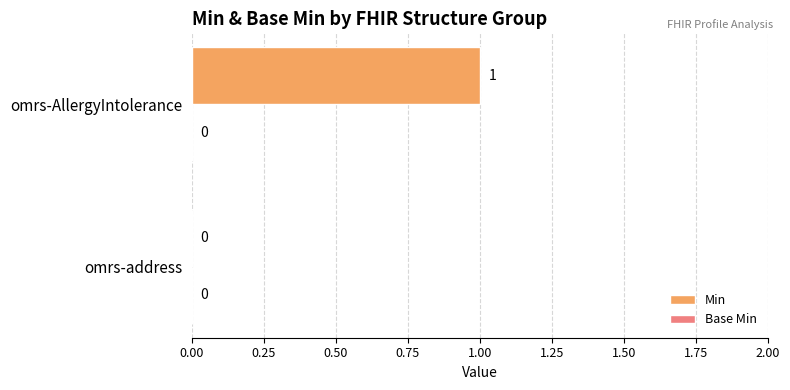

True or false: the data shows -1 at omrs-address.

False